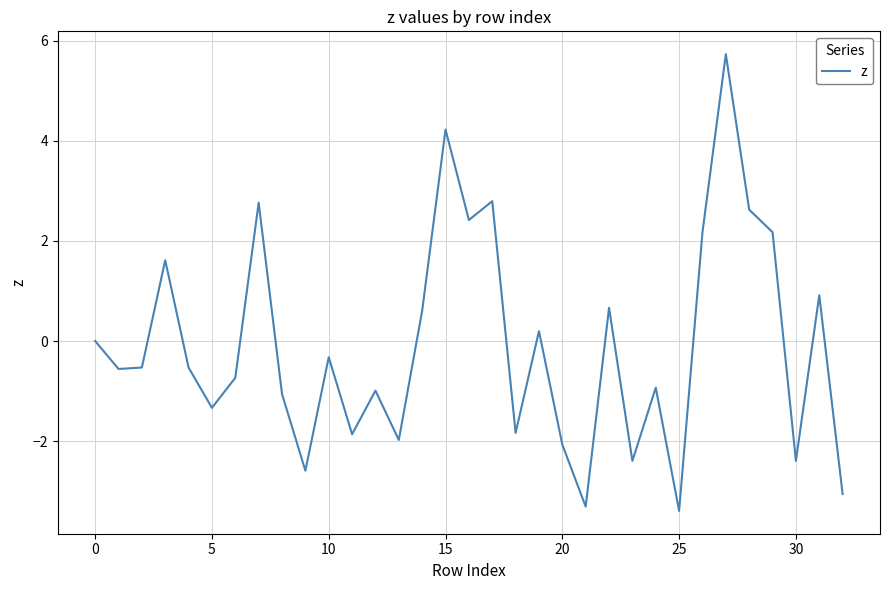

What is the greatest value displayed?

5.7